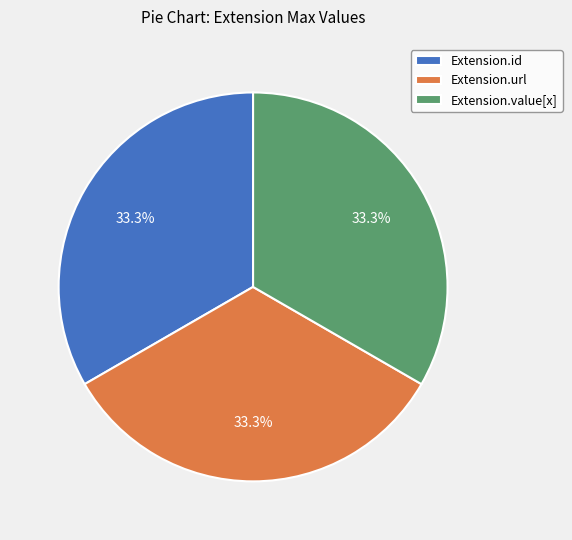

Does Extension.url represent more than half of the total?

No